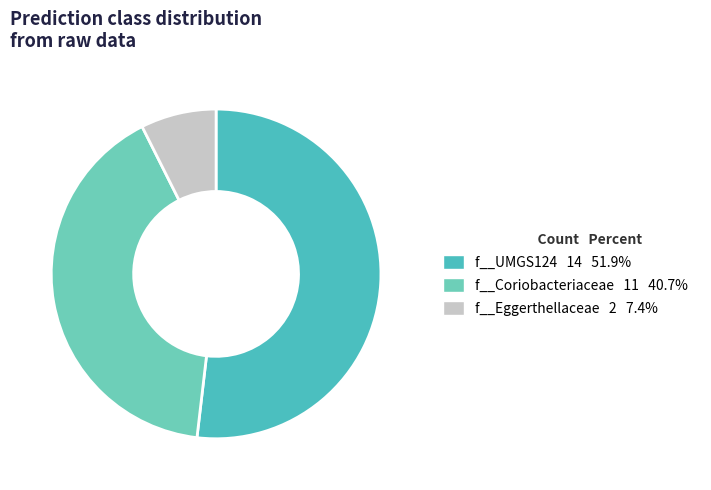

Is there a majority slice in this chart?

Yes